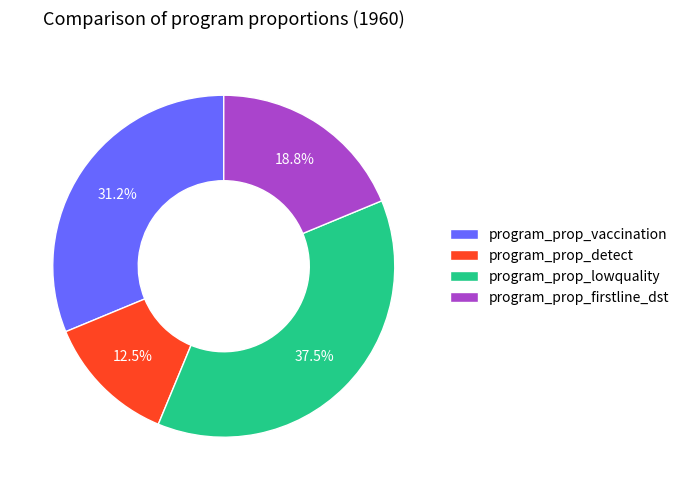

Rank the categories by value from lowest to highest.

program_prop_detect, program_prop_firstline_dst, program_prop_vaccination, program_prop_lowquality